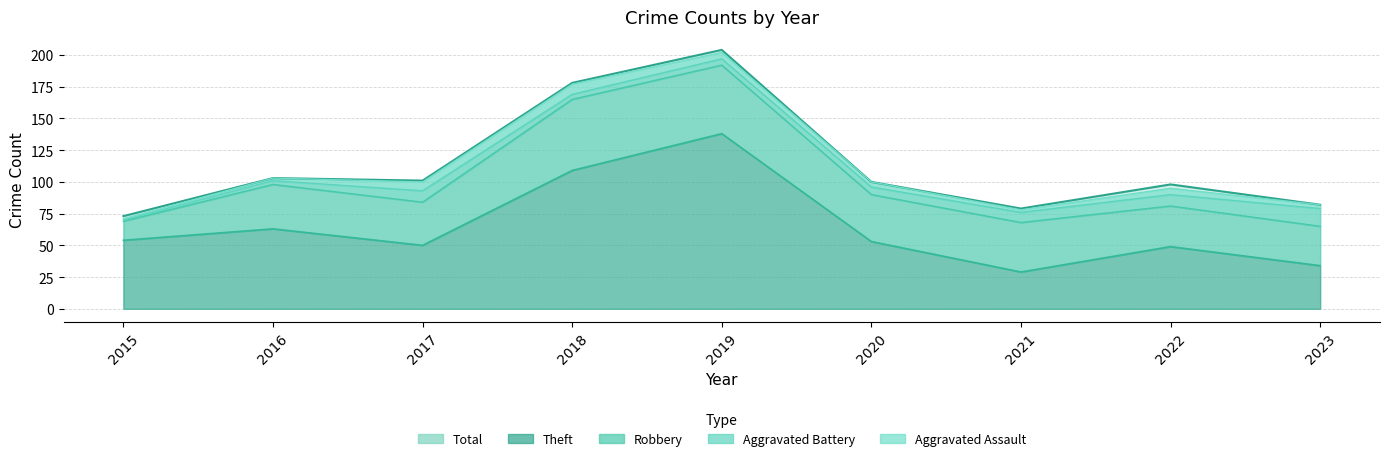

True or false: Aggravated Battery and Robbery cross at least once.

False